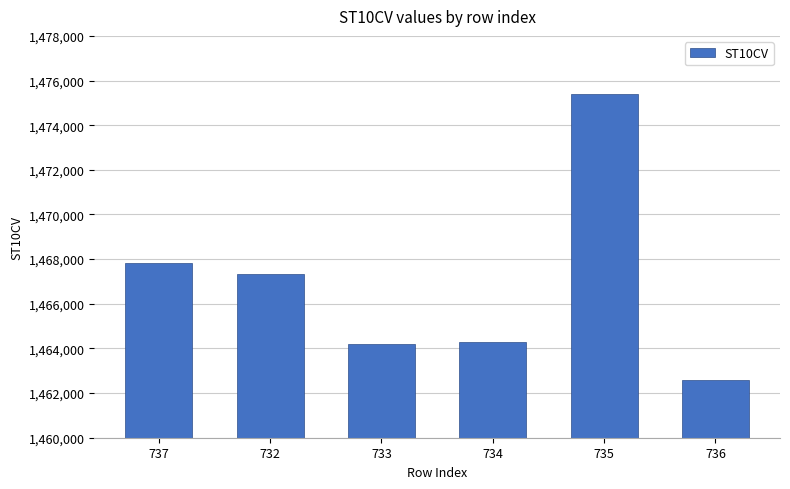

Reading left to right, extract all data points from this chart.

737=1467810	732=1467330	733=1464210	734=1464290	735=1475390	736=1462570